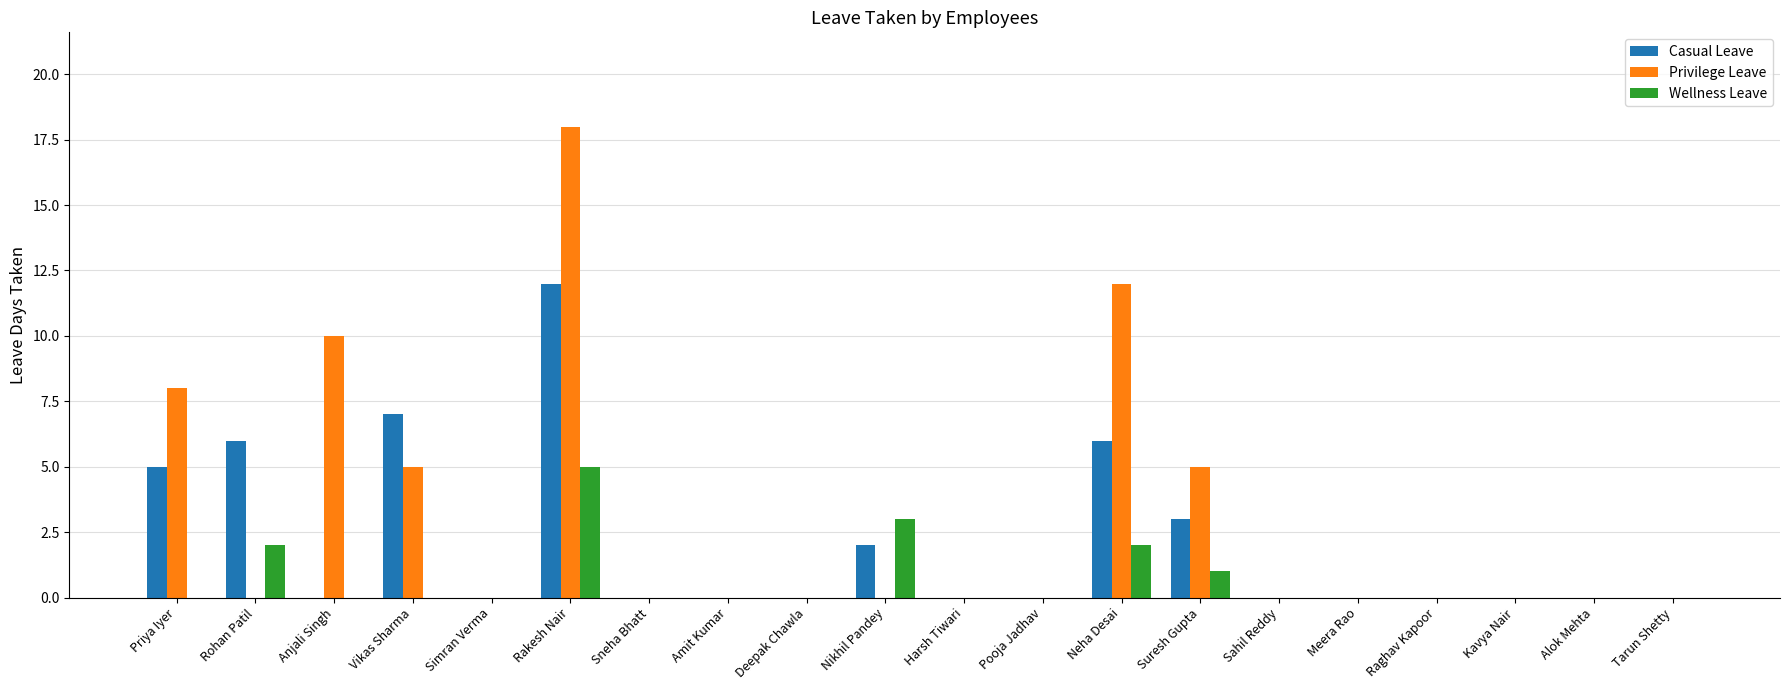

The value of Wellness Leave at Meera Rao is 0. True or false?

True